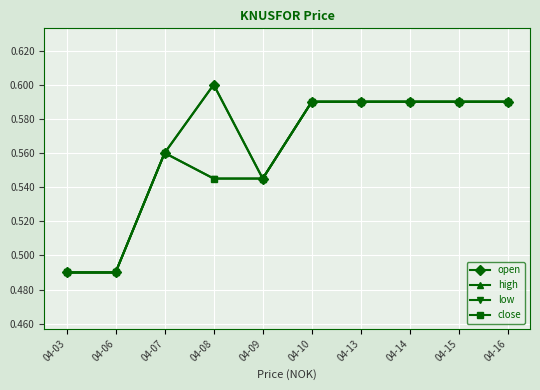

Does the chart have visible grid lines?

Yes